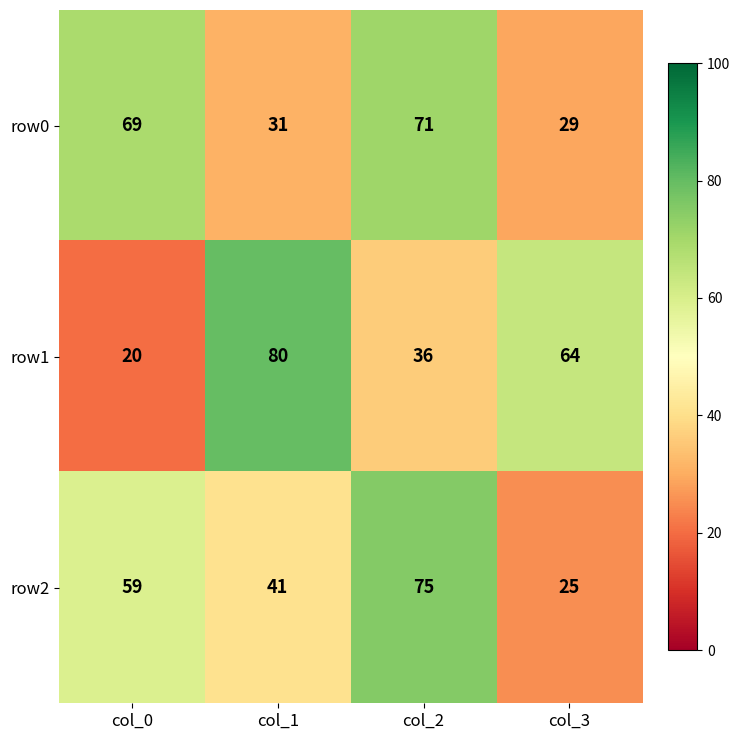

Which category has the lowest value across all series?

col_0